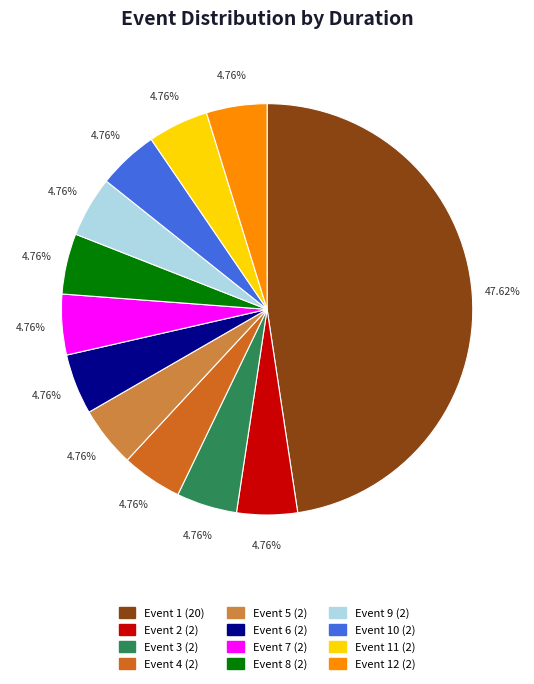

Is there a majority slice in this chart?

No